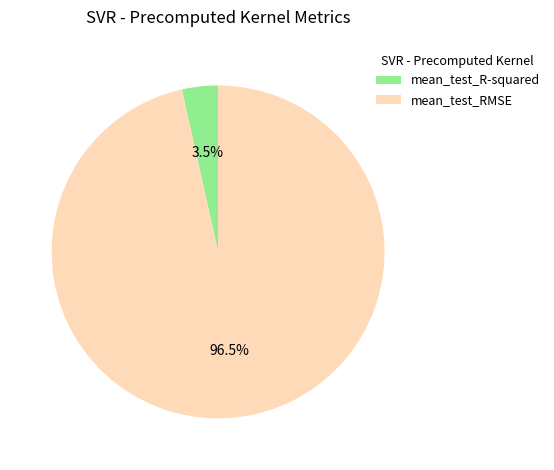

To the nearest percent, what is the difference between the largest and smallest slice percentages?

93%